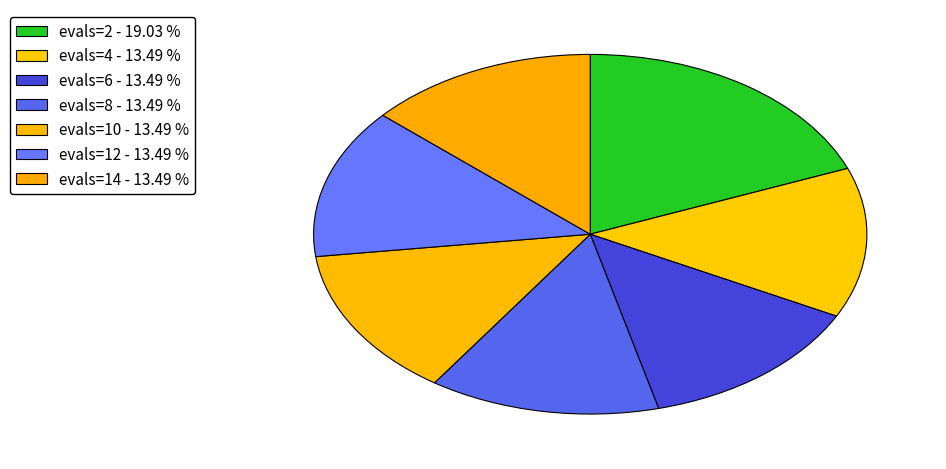

To the nearest percent, what is the difference between the largest and smallest slice percentages?

6%